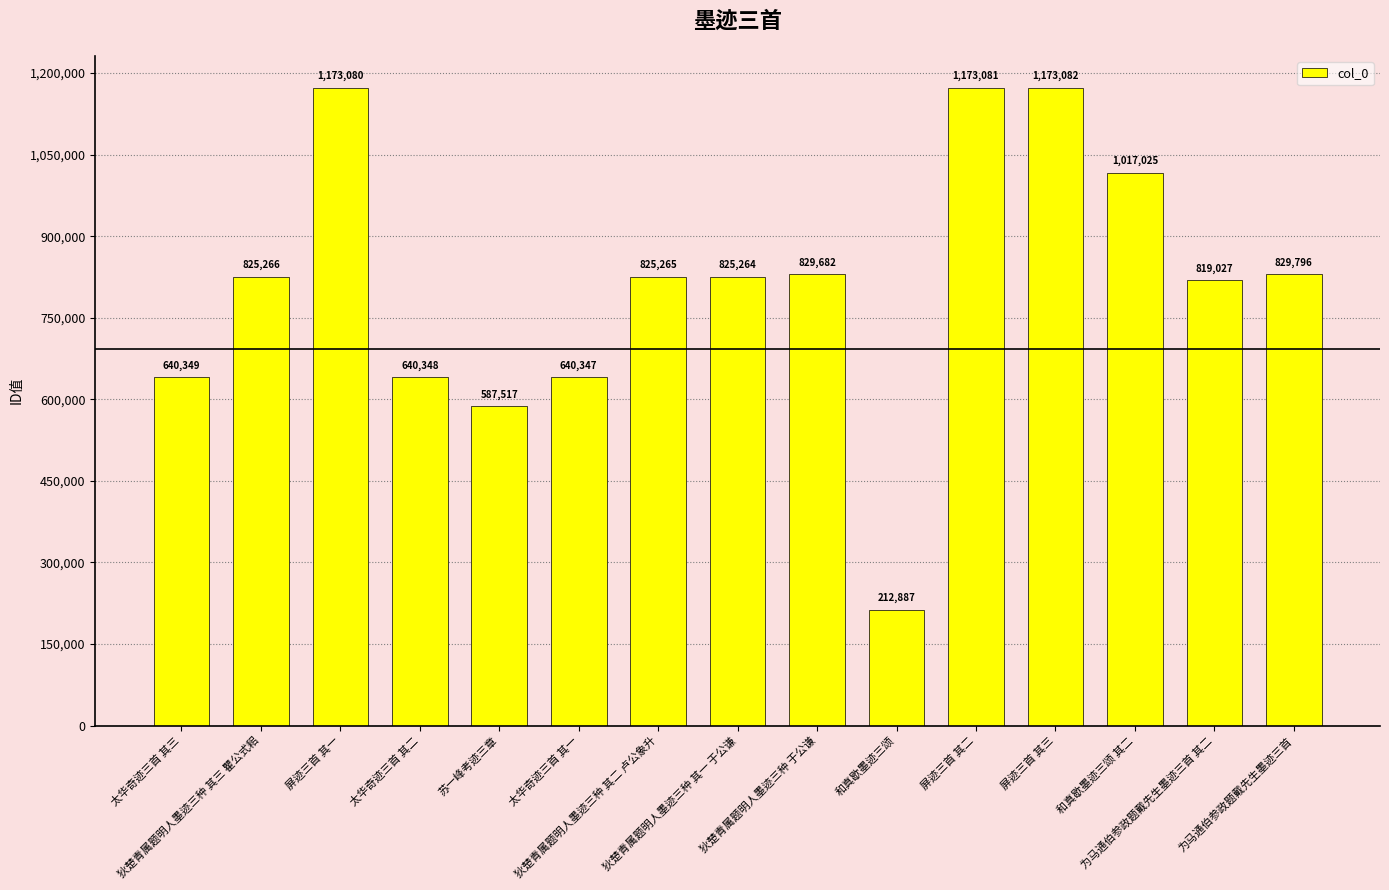

Between 为马通伯参政题戴先生墨迹三首 and 狄楚青属题明人墨迹三种 其一 于公谦, which is larger?

为马通伯参政题戴先生墨迹三首